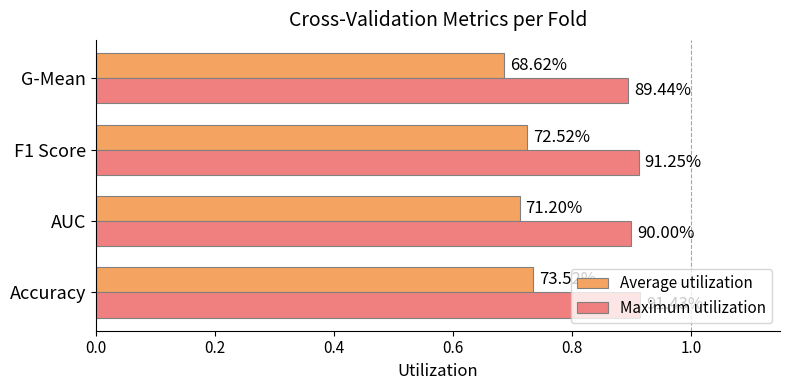

Rank the series by their average value, from highest to lowest.

Maximum utilization, Average utilization